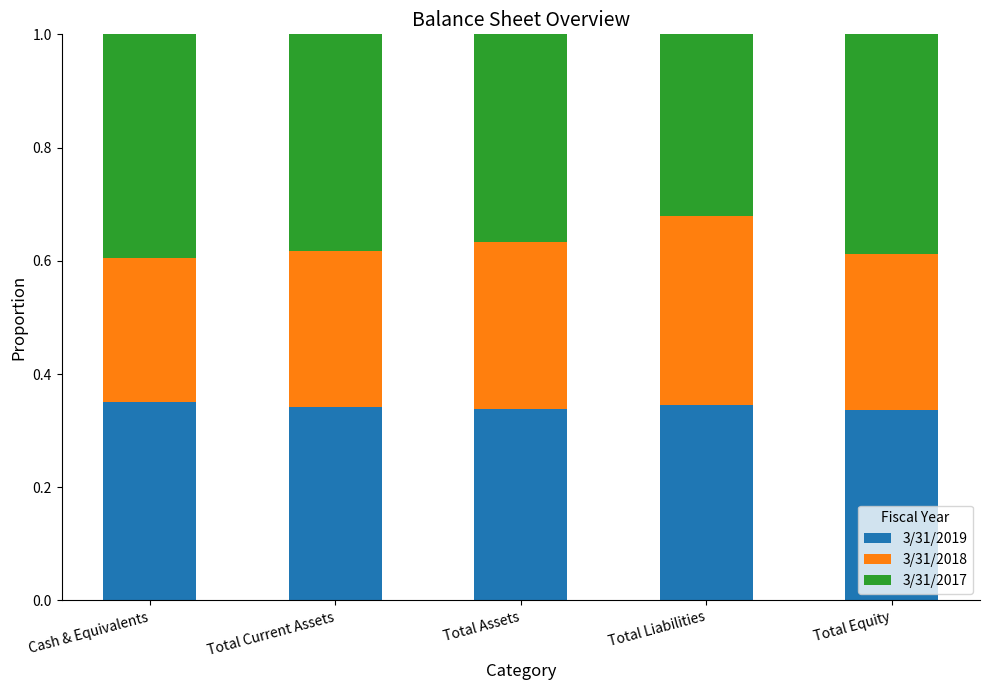

The 3/31/2019 series shows 0.3 at Total Liabilities. True or false?

True